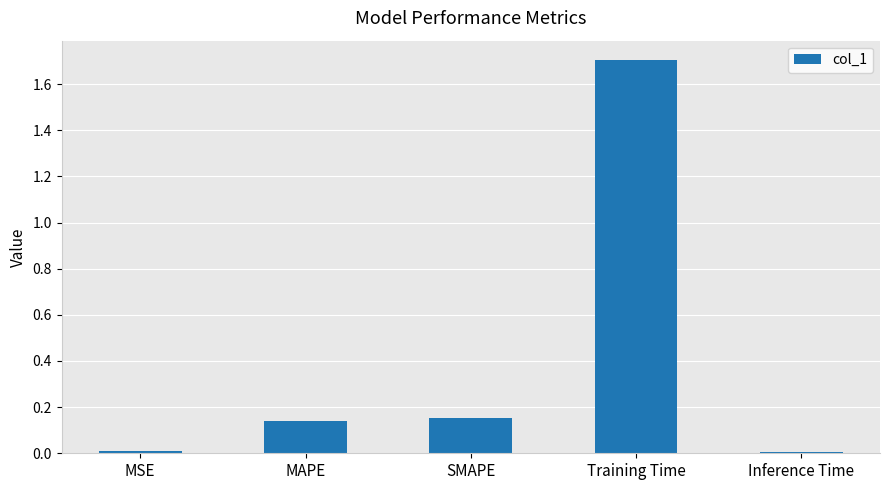

Are the bars grouped side by side (vs. stacked)?

No